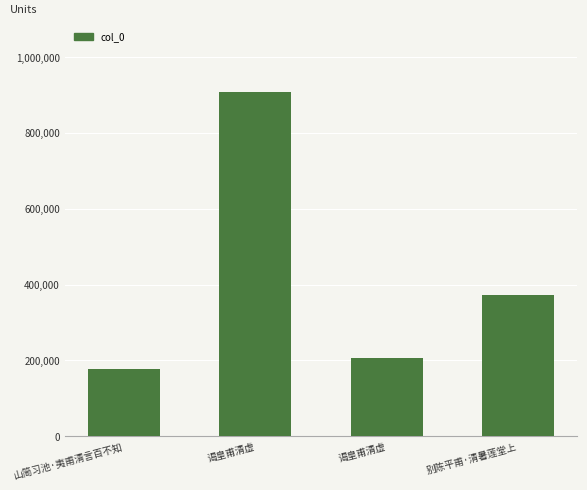

How many values are below 371763?

2